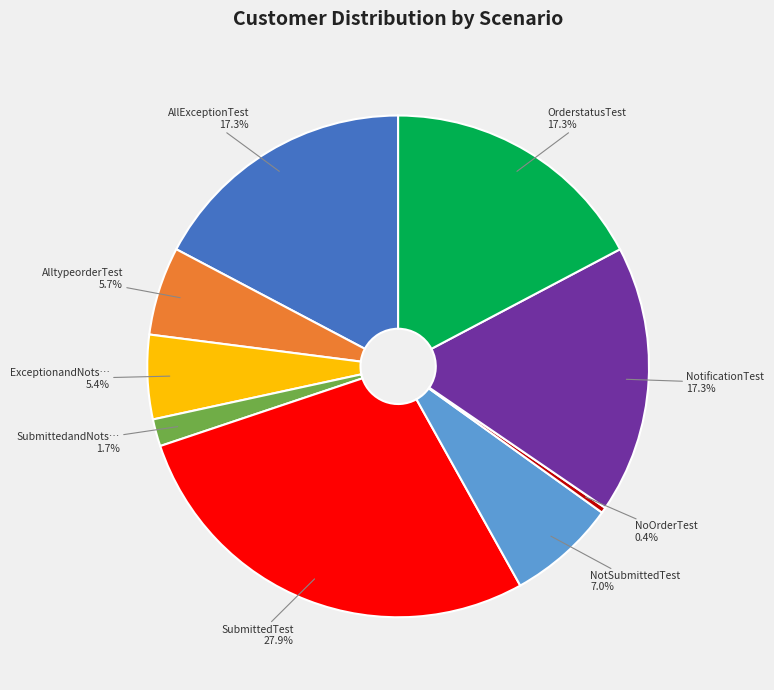

What is the largest slice in the pie chart?

SubmittedTest